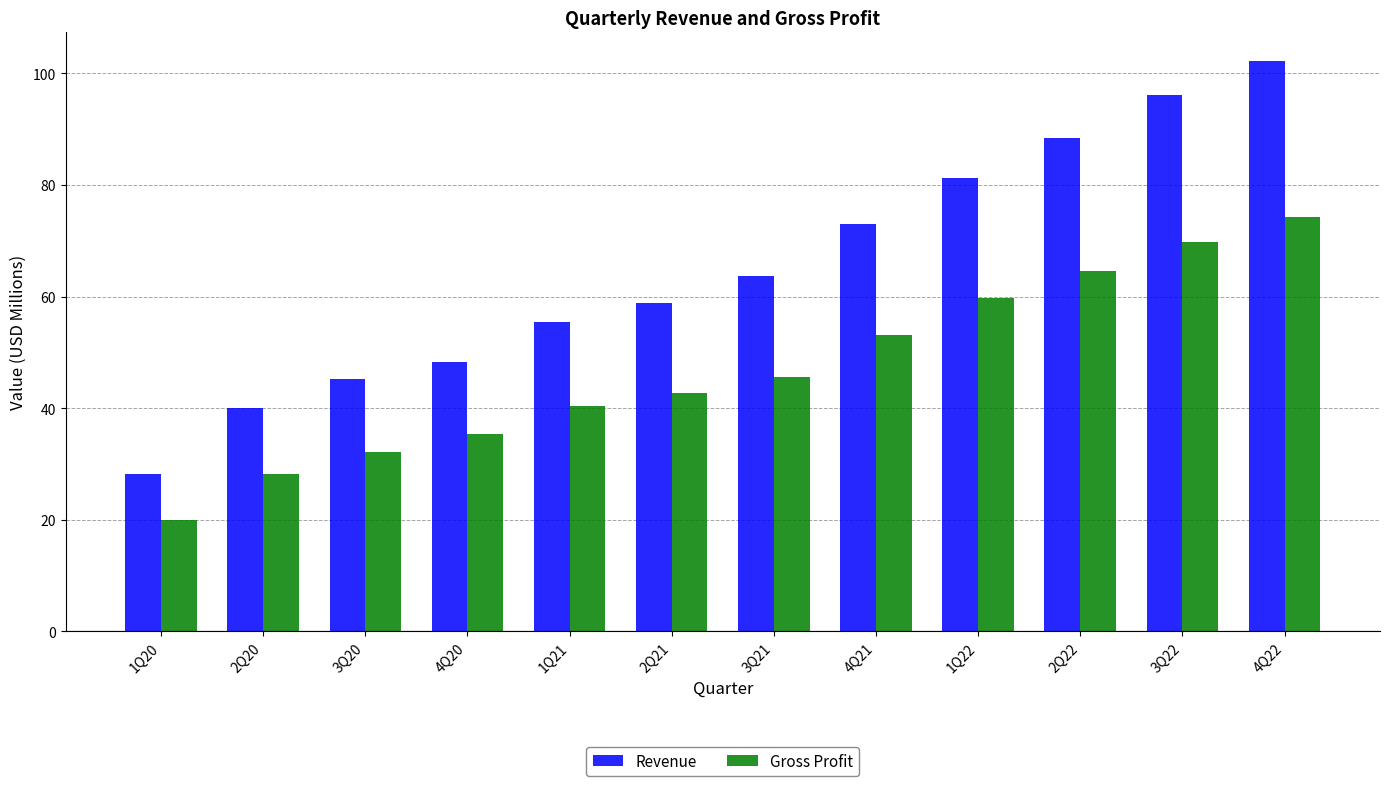

What is the sum of the Revenue values at 3Q22 and 1Q22?

177.3